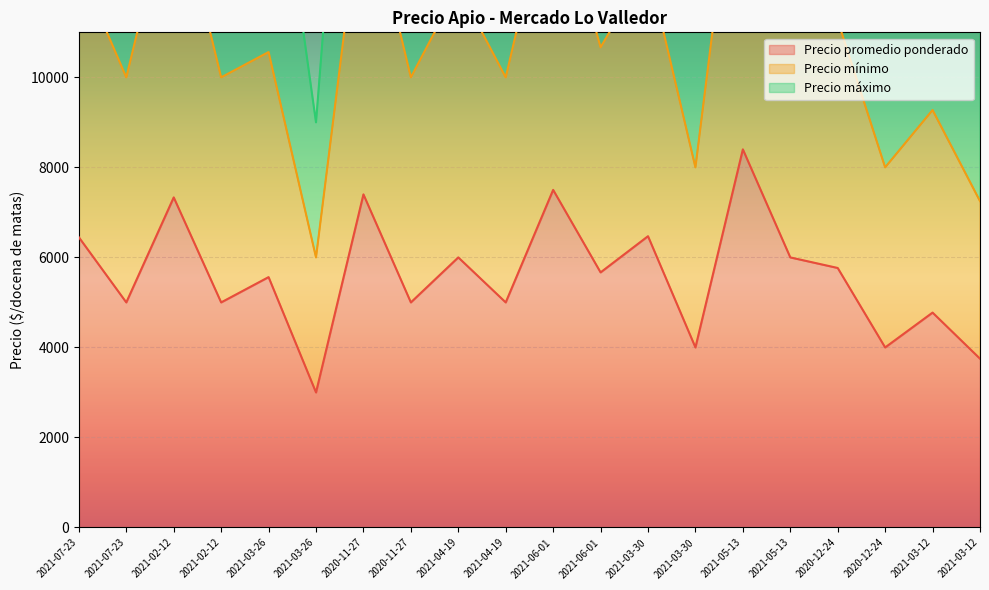

True or false: Precio mínimo and Precio promedio ponderado cross at least once.

False